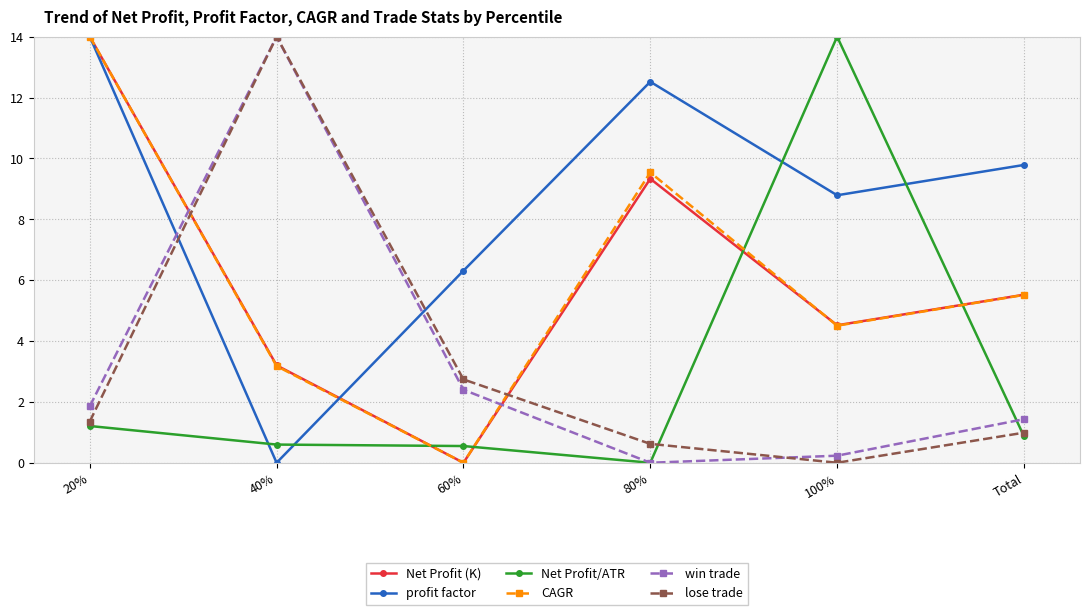

True or false: CAGR and lose trade intersect in this chart.

True